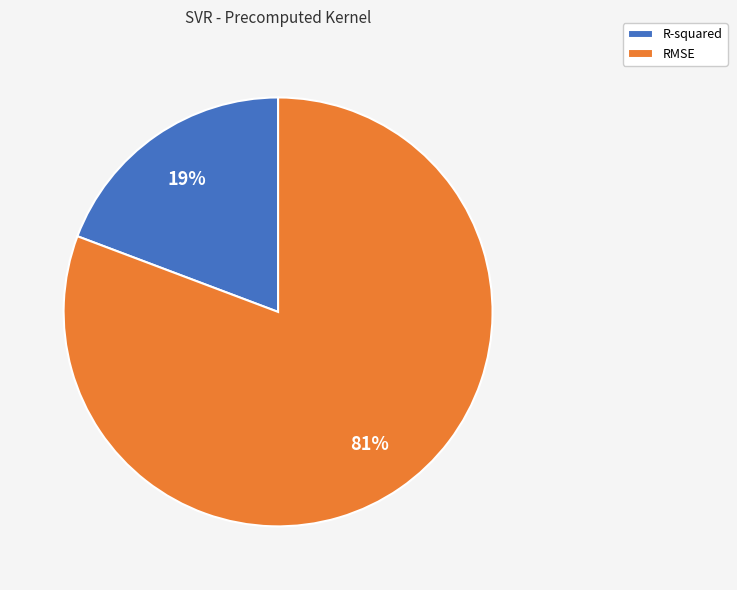

What is the largest slice in the pie chart?

RMSE